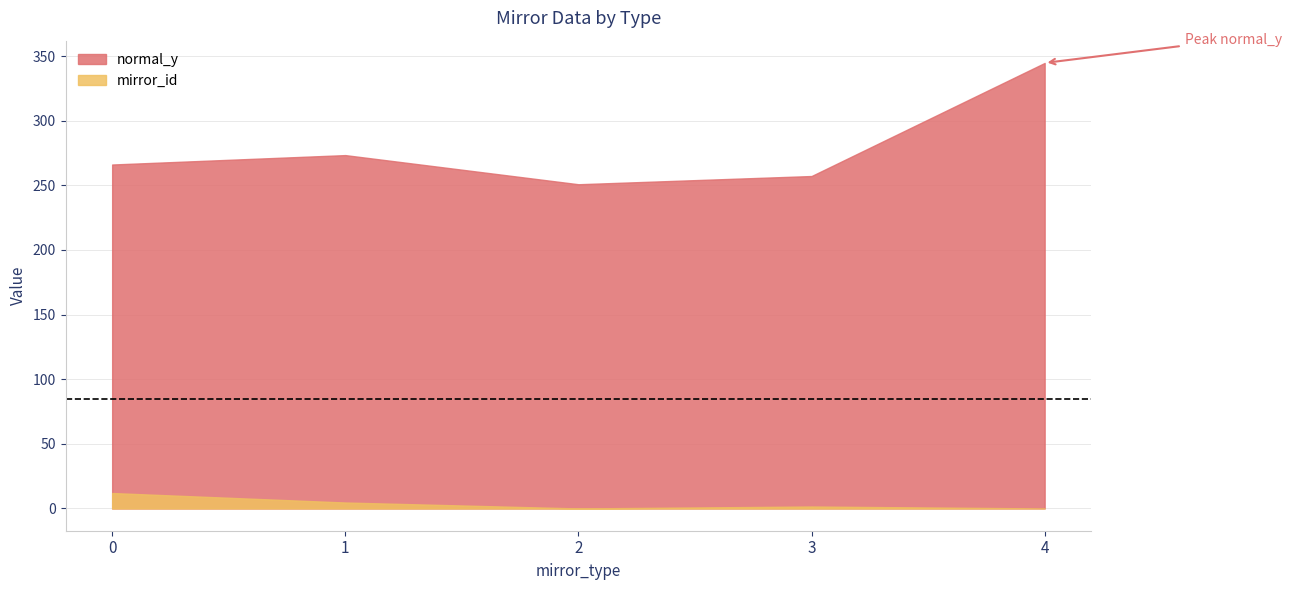

Rank the series by their average value, from highest to lowest.

normal_y, mirror_id